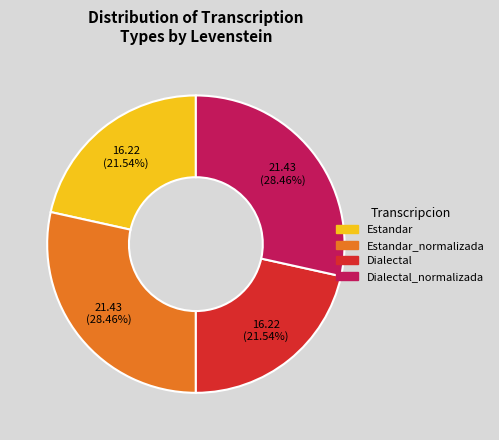

Does any single category account for the majority?

No